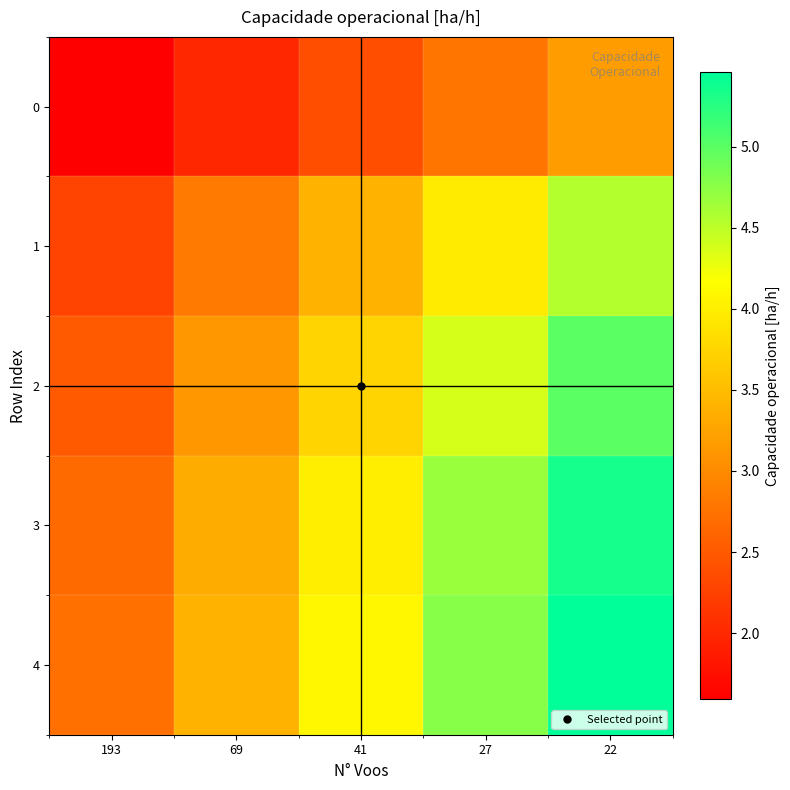

Which series has the largest range (max minus min)?

4